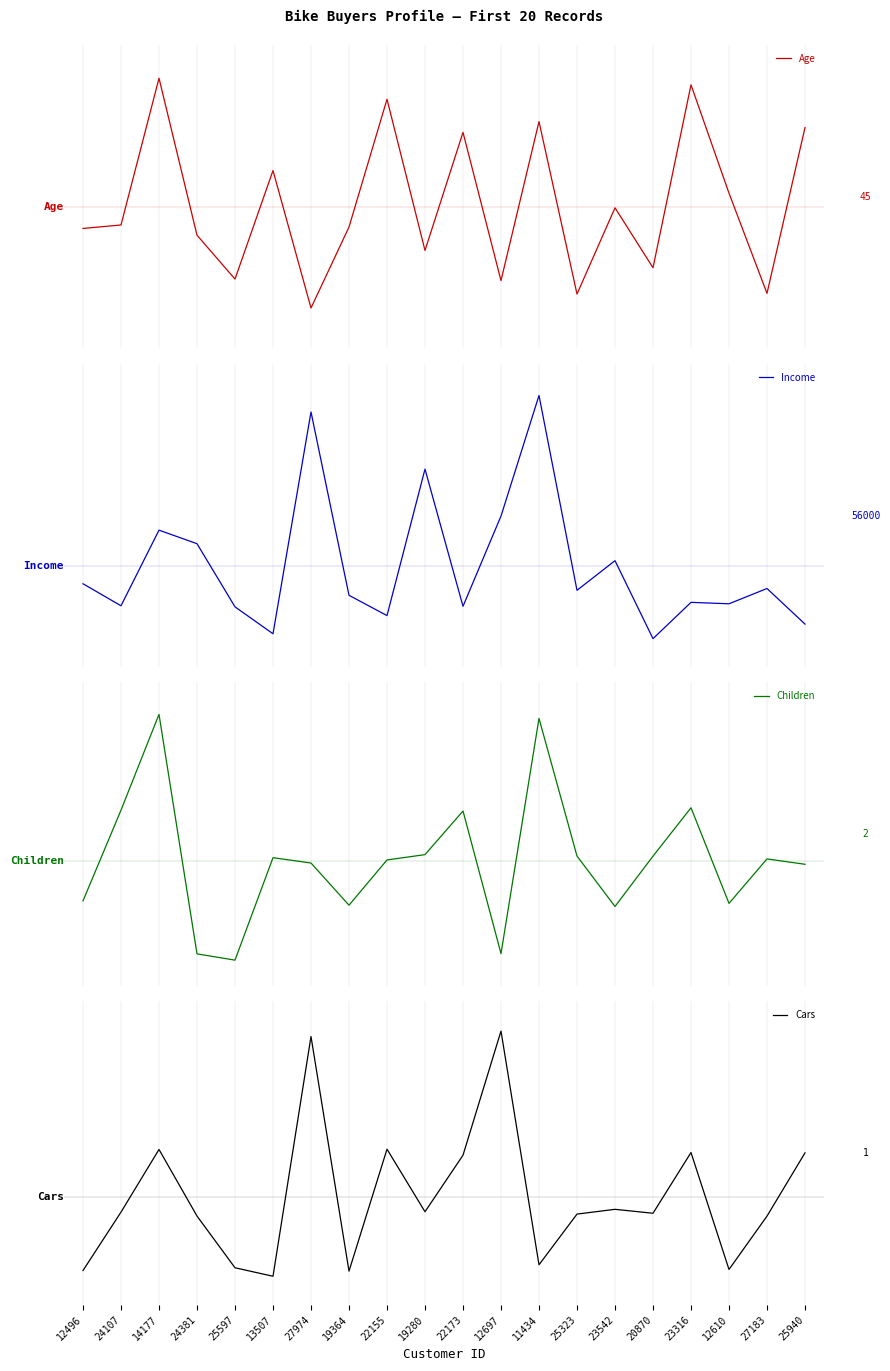

Reading left to right, extract all data points from this chart.

Age: 42.8	43.2	60.4	42.0	36.8	49.6	33.4	42.9	58.0	40.2	54.1	36.6	55.3	35.1	45.2	38.1	59.6	46.9	35.1	54.6
Income: 43830.8	28944.2	80074.4	70923.5	28212.3	10004.7	159998.0	36023.7	22306.1	121360.8	28582.7	89611.3	171145.0	39407.8	59449.9	6706.9	31256.7	30280.7	40621.9	16540.8
Children: 1.1	3.0	5.0	-0.0	-0.1	2.0	1.9	1.0	2.0	2.1	3.0	0.0	4.9	2.0	1.0	2.0	3.1	1.1	2.0	1.9
Cars: -0.0	1.0	2.1	0.9	0.0	-0.1	4.0	-0.0	2.1	1.0	2.0	4.1	0.1	1.0	1.0	1.0	2.0	0.0	0.9	2.0